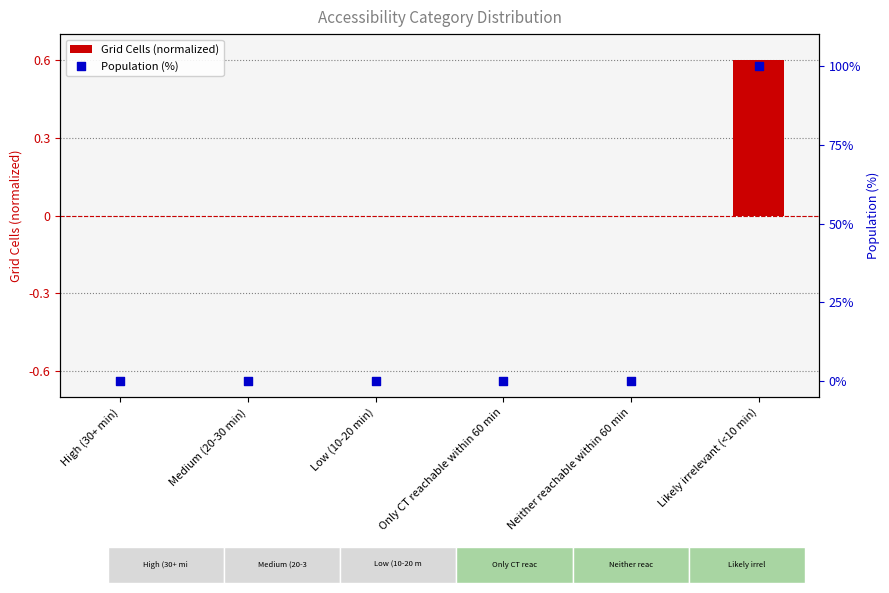

At which category is the sum across all series the highest?

Likely irrelevant (<10 min)